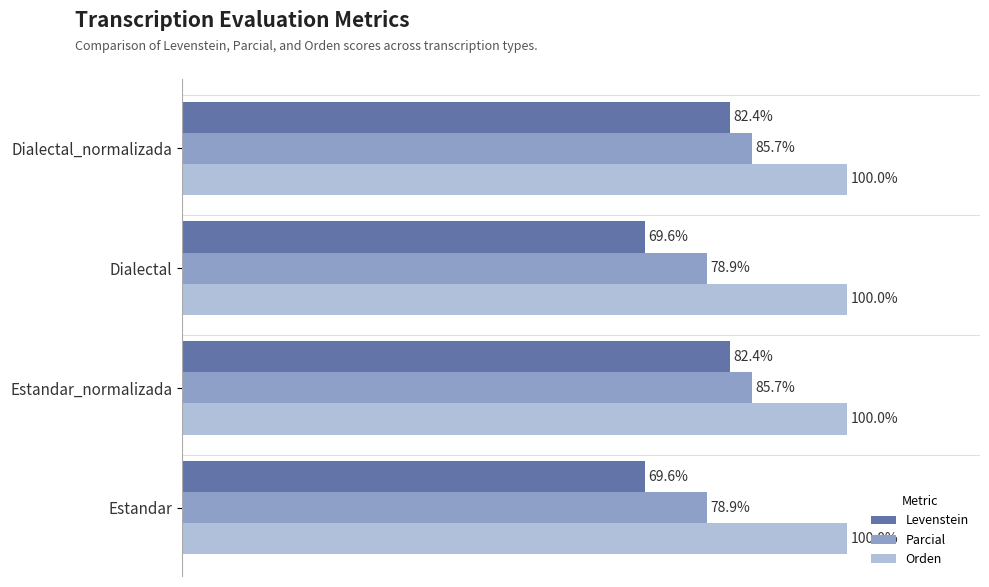

Which series changed the most between Estandar_normalizada and Dialectal?

Levenstein